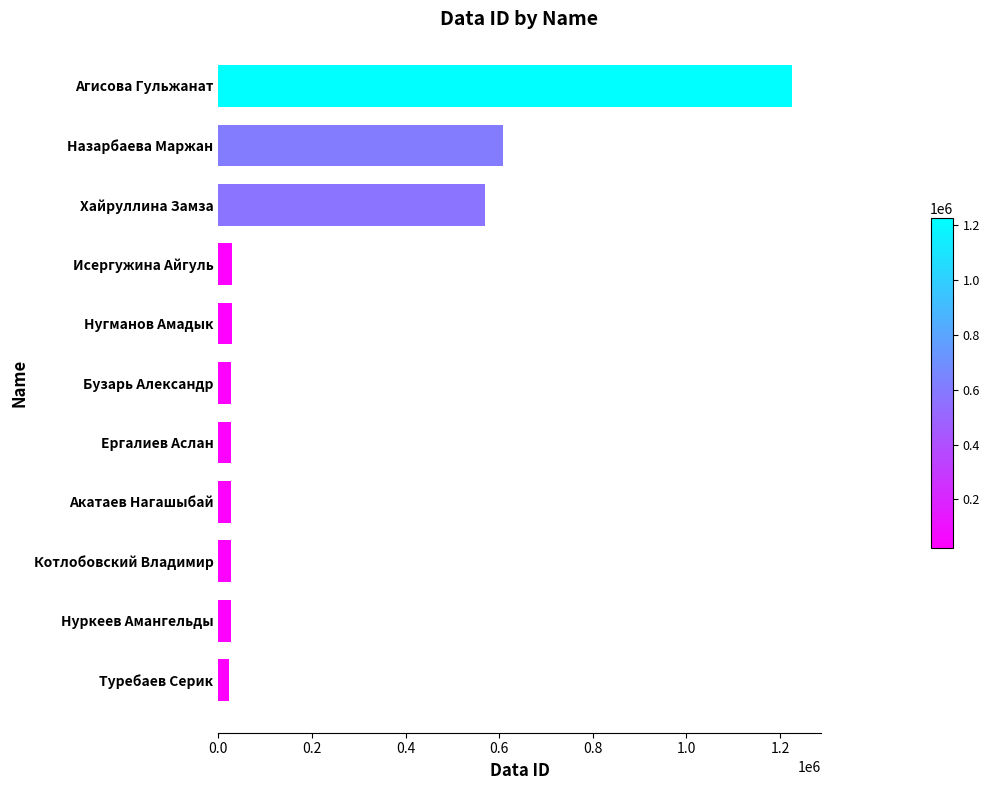

Read the value at Исергужина Айгуль.

29465